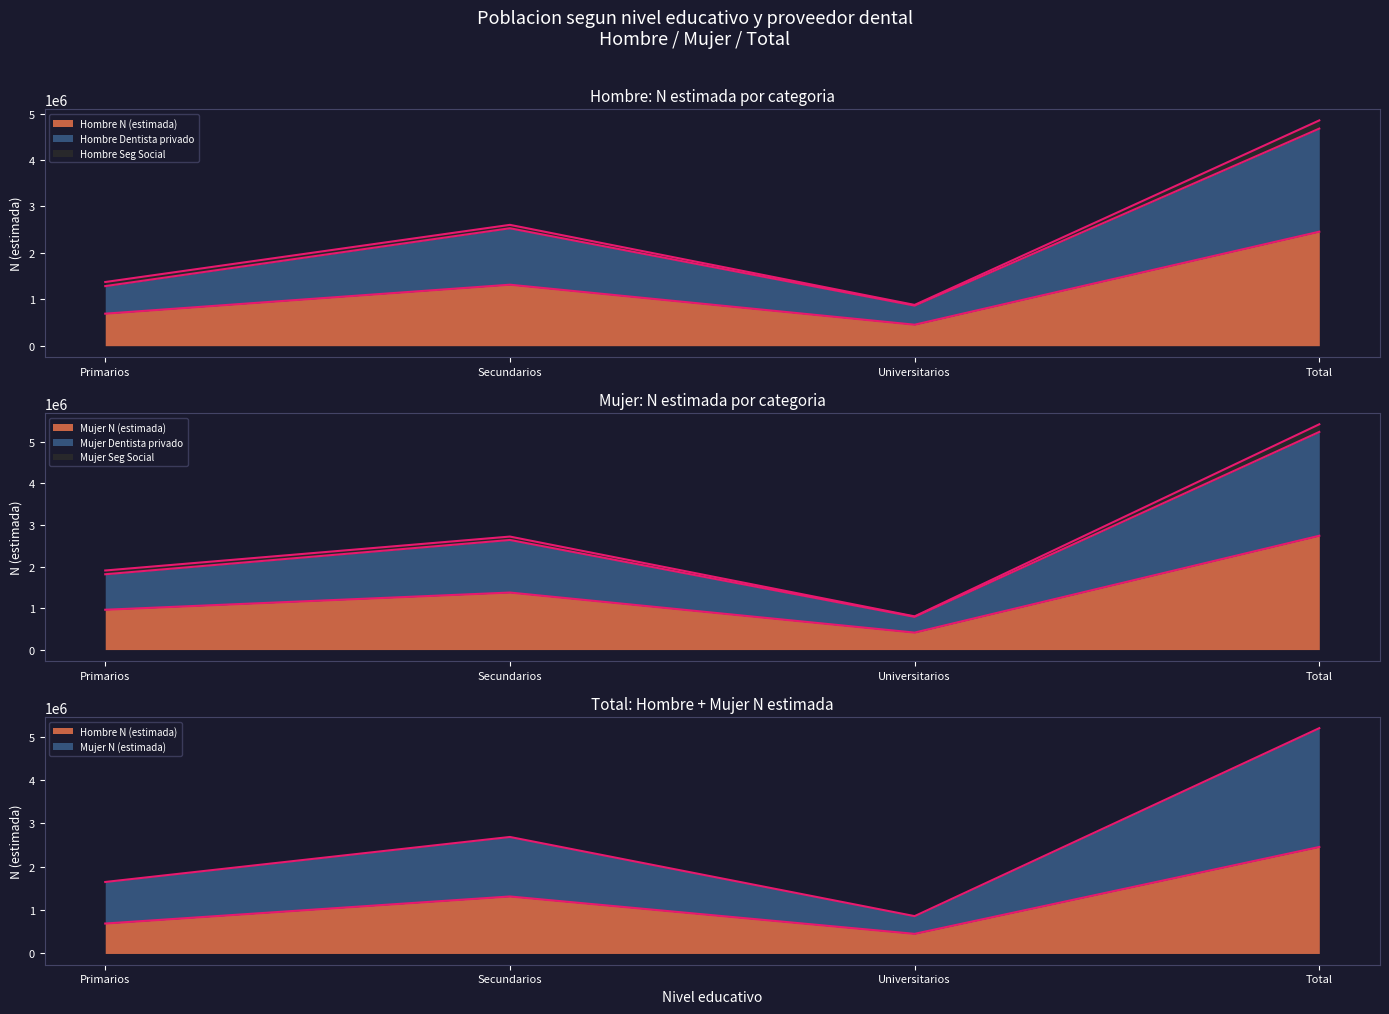

What is the difference between the maximum and minimum values in the Mujer N (estimada) series?

2332154